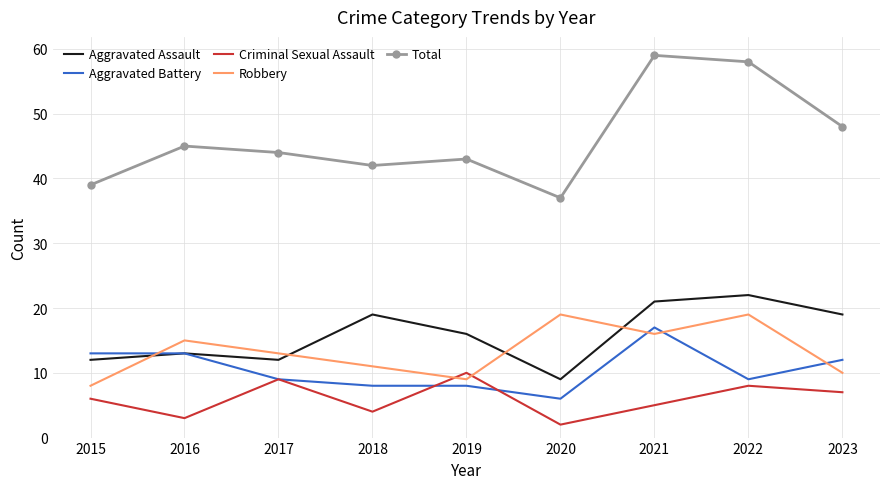

Rank the series at 2022 from highest to lowest value.

Total, Aggravated Assault, Robbery, Aggravated Battery, Criminal Sexual Assault